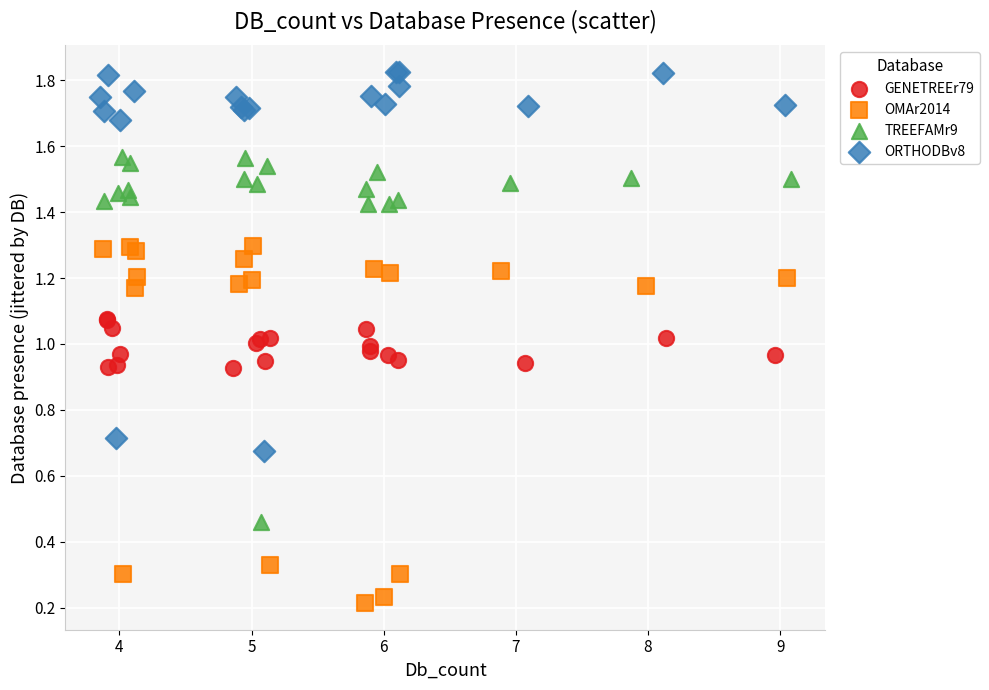

Which series contains the lowest Y value?

OMAr2014